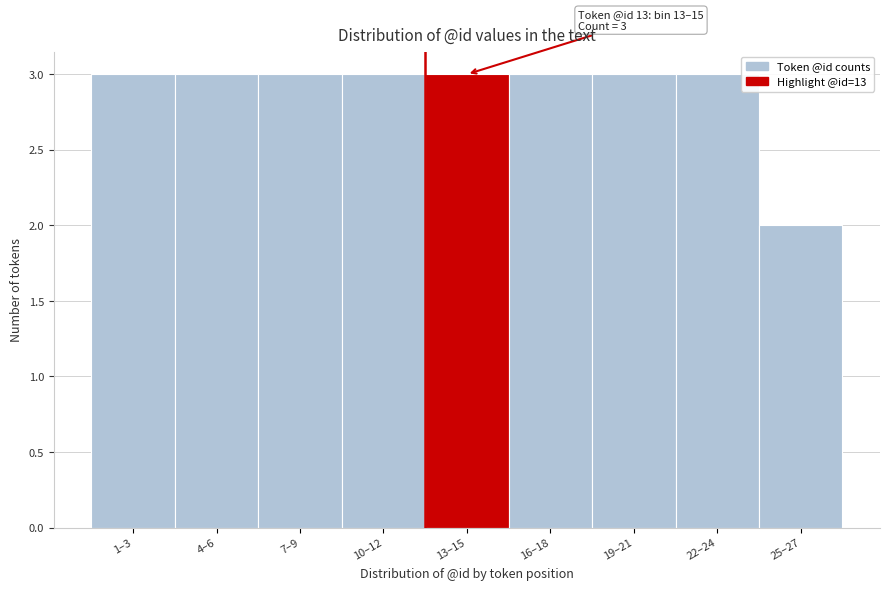

Reading left to right, what are all the values shown in this chart?

1–3=3	4–6=3	7–9=3	10–12=3	13–15=3	16–18=3	19–21=3	22–24=3	25–27=2